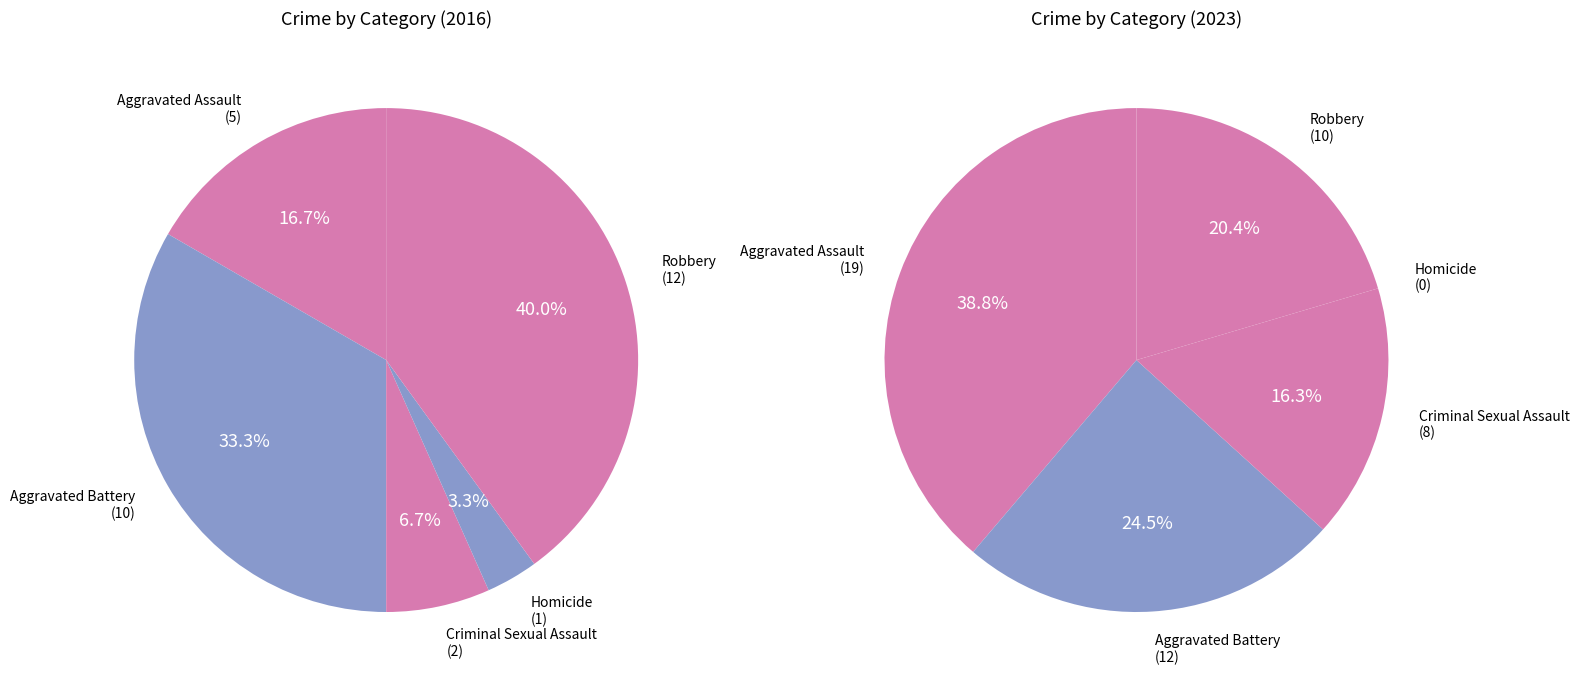

Combined, what portion of the pie is Aggravated Assault and Aggravated Battery?

50.0%